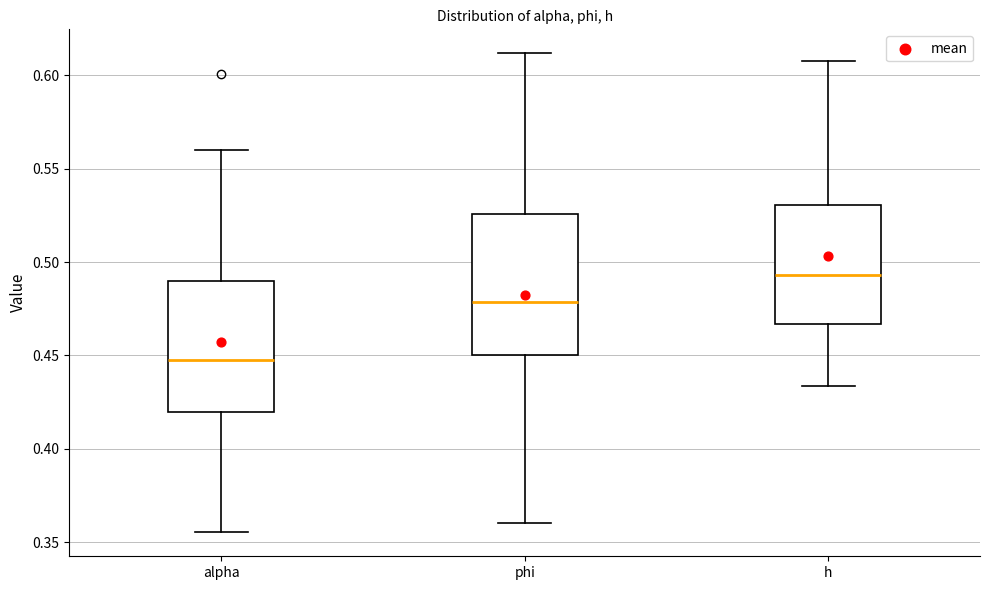

Which box has the lowest median line?

alpha